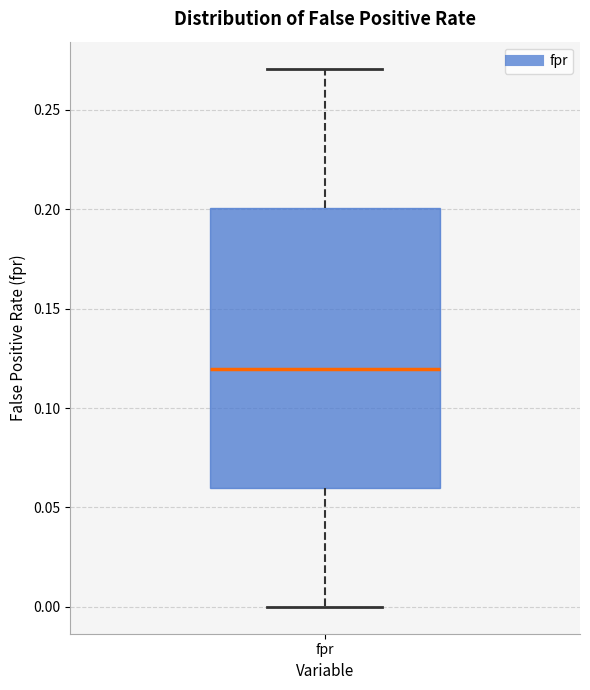

Read this box plot against the y-axis: the position of the median line, the range covered by the box, and the ends of both whiskers. The values are not printed on the chart, so give them approximately, as read against the axis.

median 0.12, box 0.06 to 0.20, whiskers 0.00 to 0.27